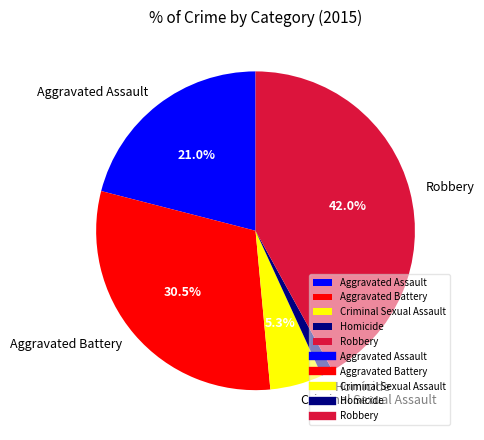

To the nearest percent, what percentage of the pie is Criminal Sexual Assault?

5%